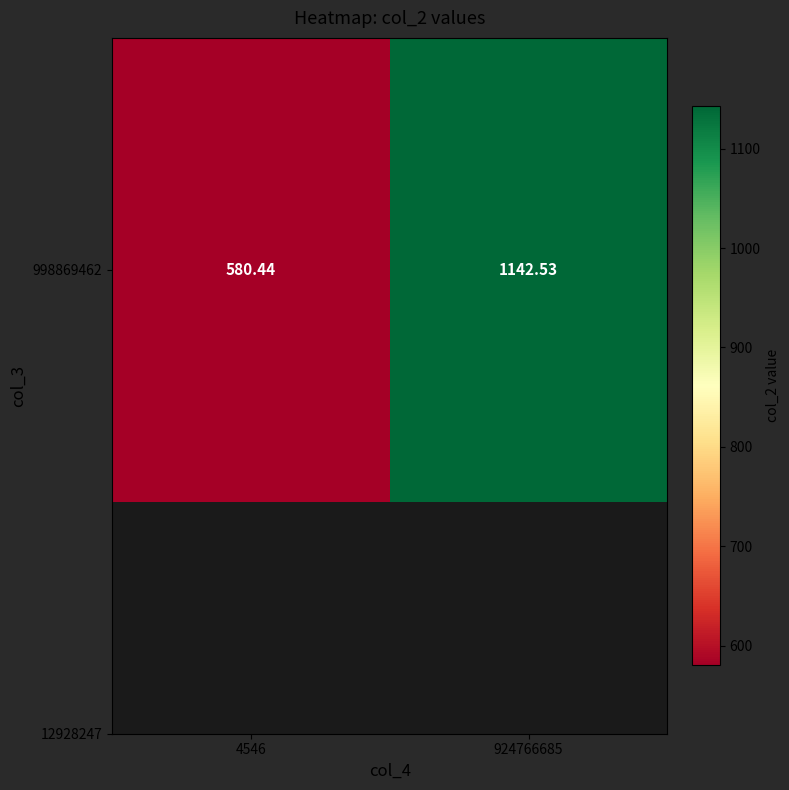

How many categories are shown in the chart?

2